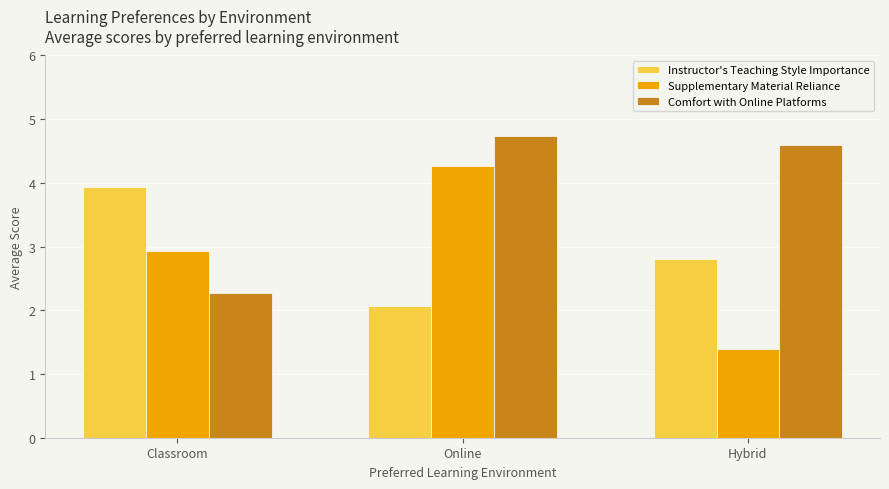

What is the value of the Comfort with Online Platforms bar at the 2nd from the left?

4.7